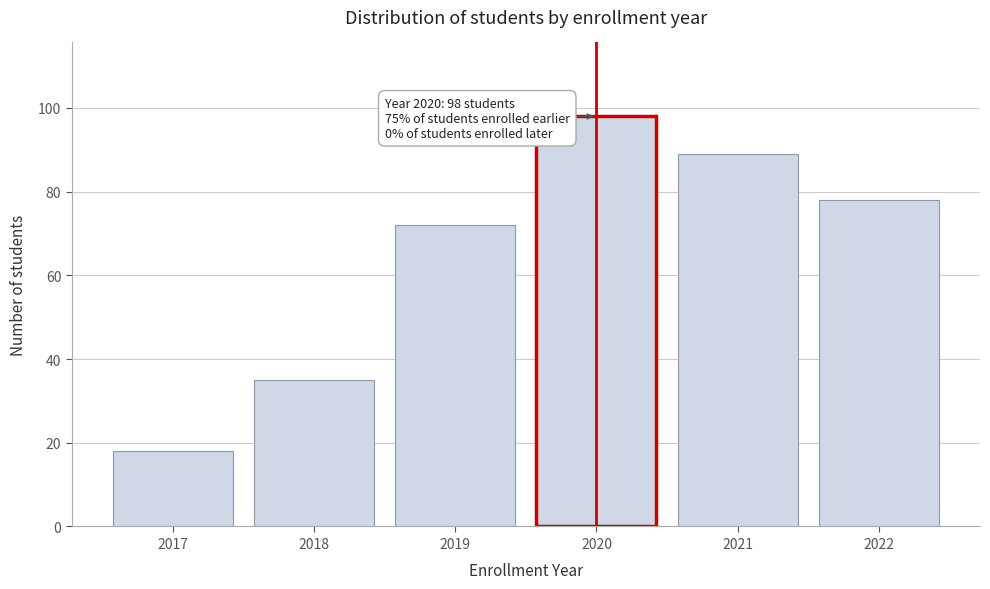

Reading left to right, extract all data points from this chart.

18	35	72	98	89	78